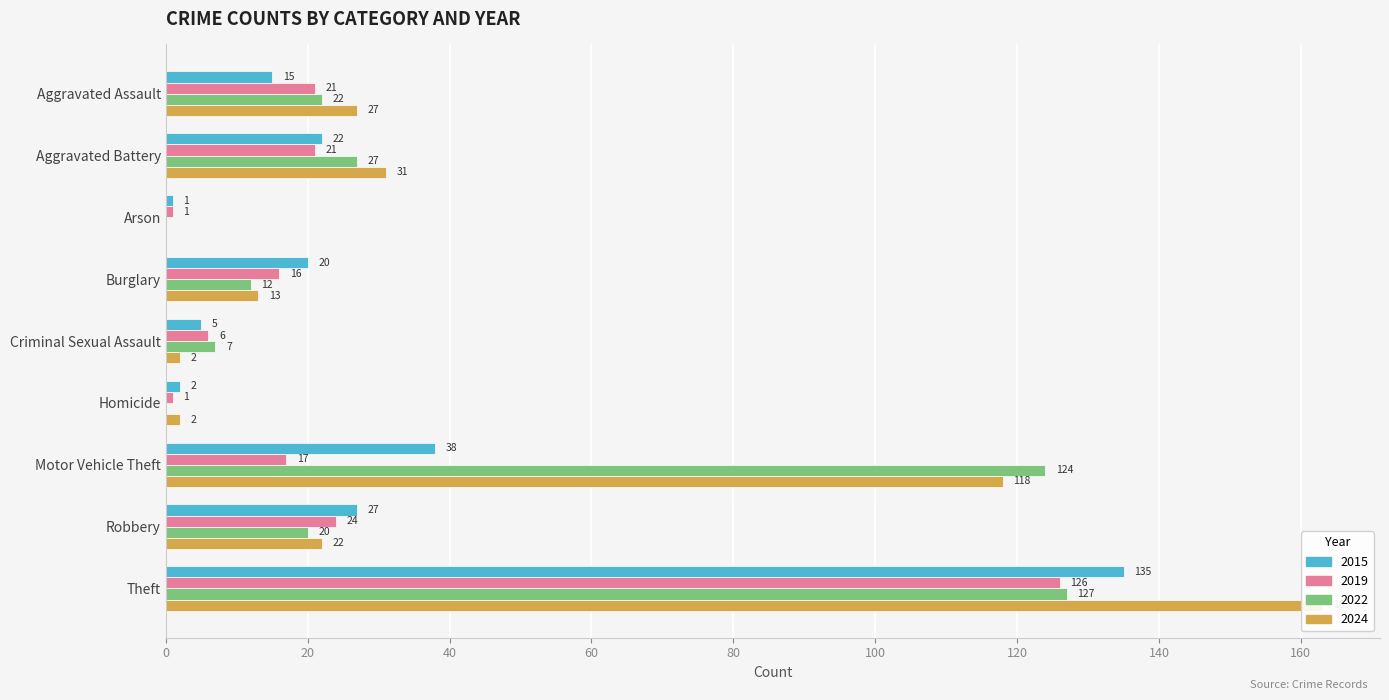

Rank the series at Arson from highest to lowest value.

2015, 2019, 2022, 2024